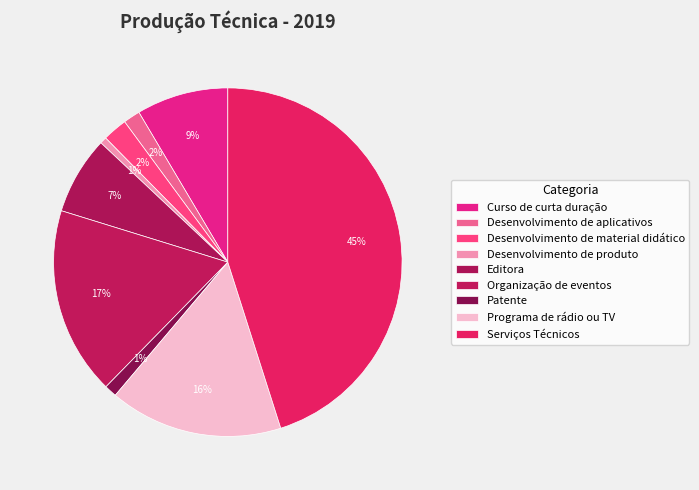

Rank the categories by value from lowest to highest.

Desenvolvimento de produto, Patente, Desenvolvimento de aplicativos, Desenvolvimento de material didático, Editora, Curso de curta duração, Programa de rádio ou TV, Organização de eventos, Serviços Técnicos